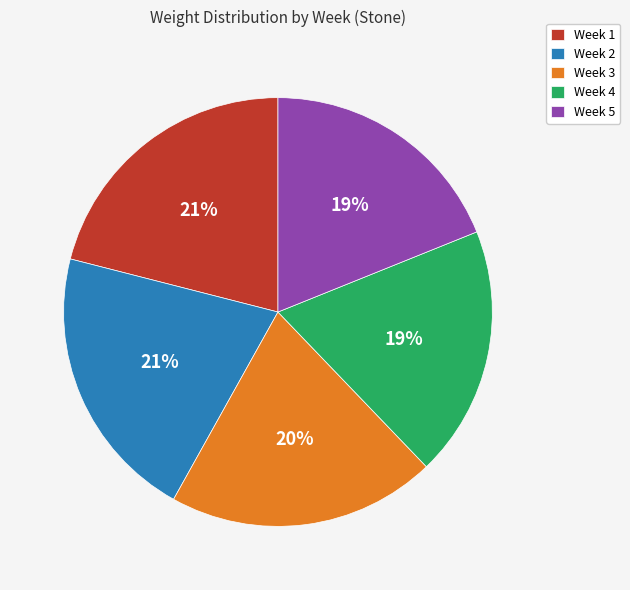

Combined, do Week 4 and Week 5 account for over 50%?

No